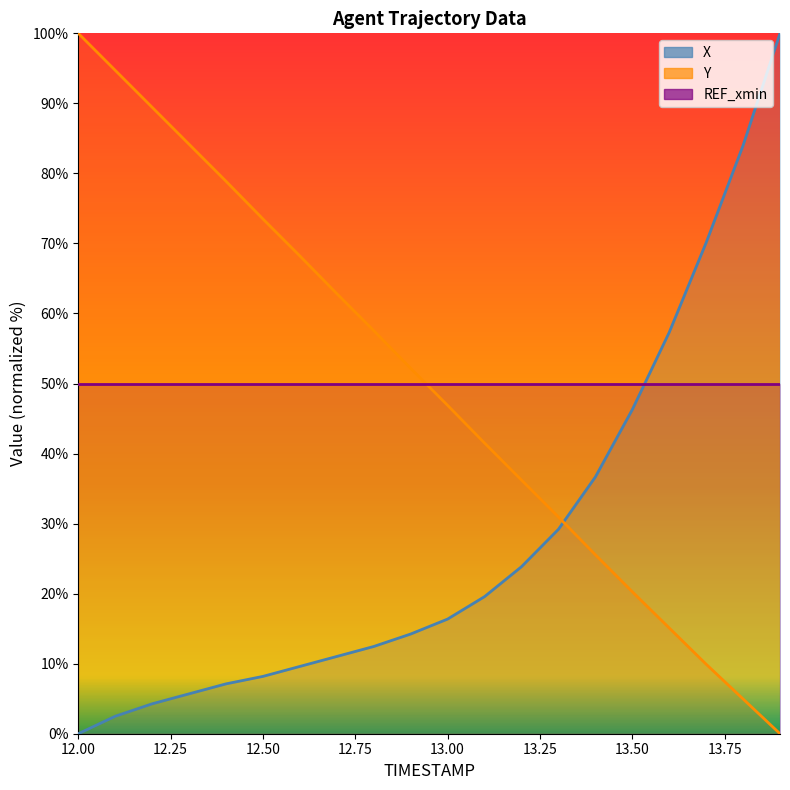

What is the value of the Y point at the 2nd from the left?

94.7